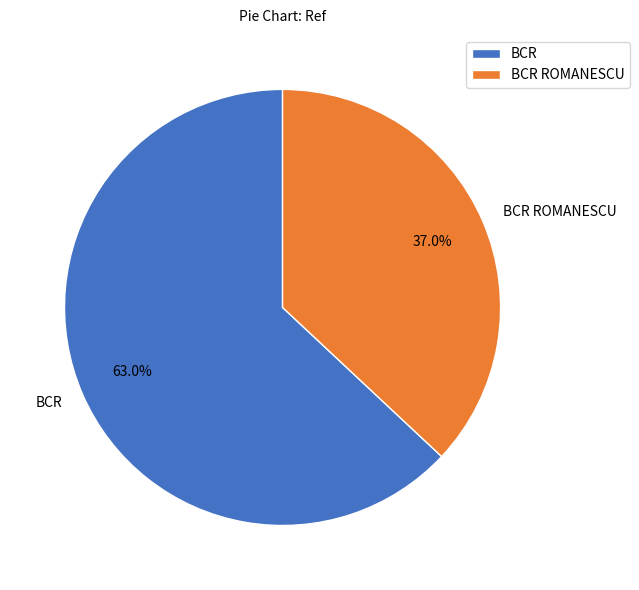

True or false: BCR accounts for 78% of the total.

False